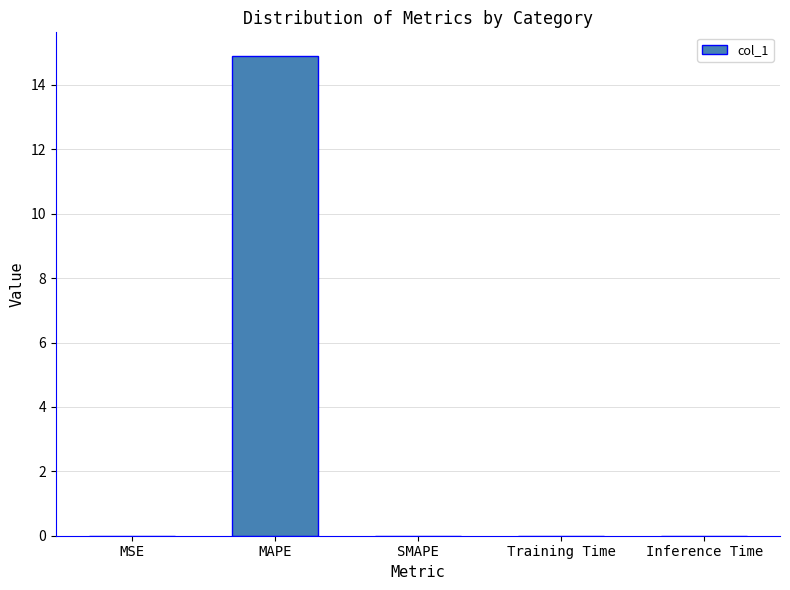

Count the number of categories in the chart.

5